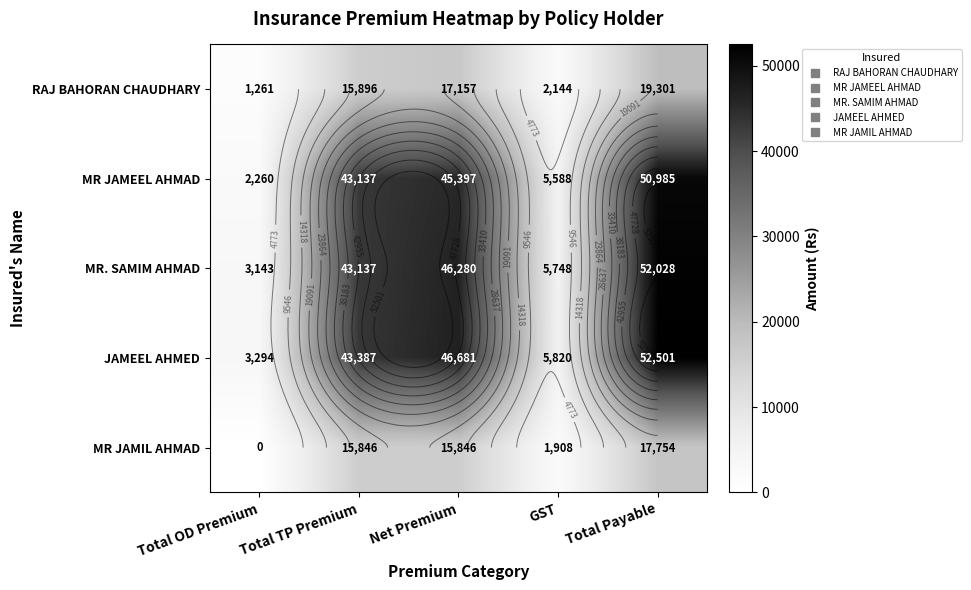

At Net Premium, list the series in order from smallest to largest.

MR JAMIL AHMAD, RAJ BAHORAN CHAUDHARY, MR JAMEEL AHMAD, MR. SAMIM AHMAD, JAMEEL AHMED